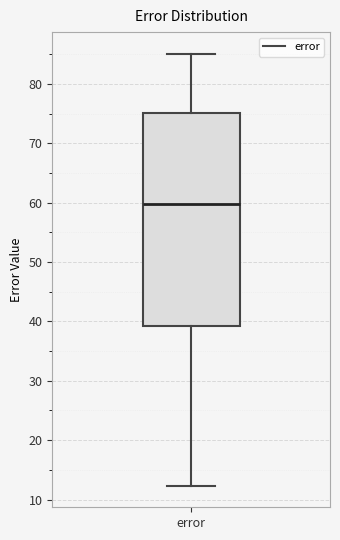

Transcribe this box plot: give where the median line is, the range the box spans, and where the two whiskers end, as read against the y-axis. The values are not printed on the chart, so give them approximately, as read against the axis.

median 60, box 39 to 75, whiskers 12 to 85